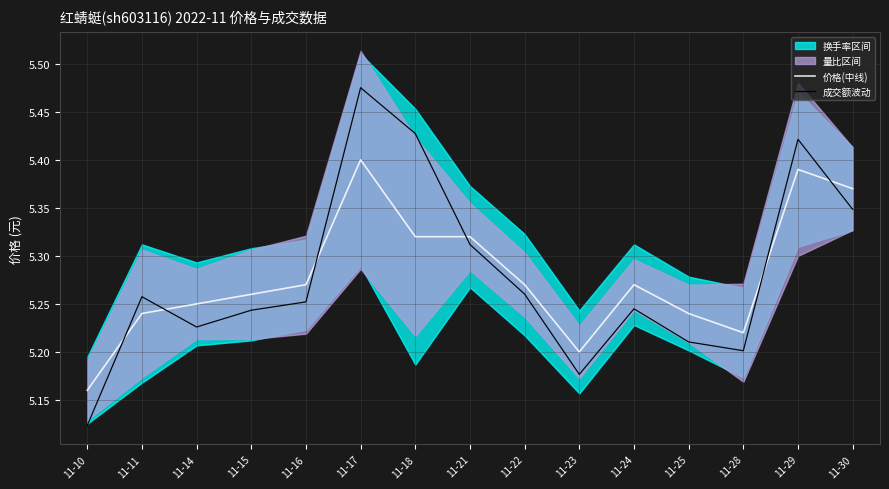

What is the sum of all 成交额波动 values?

79.2